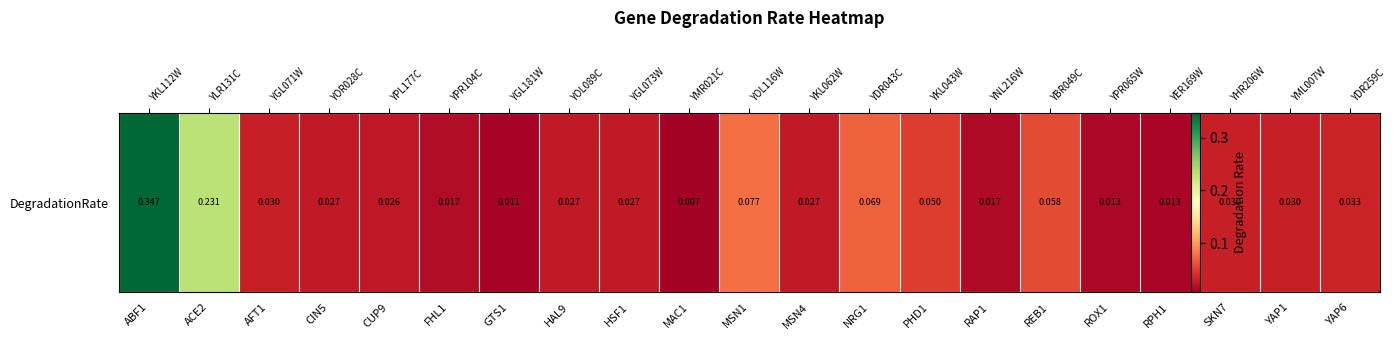

What is the sum of all values?

1.2